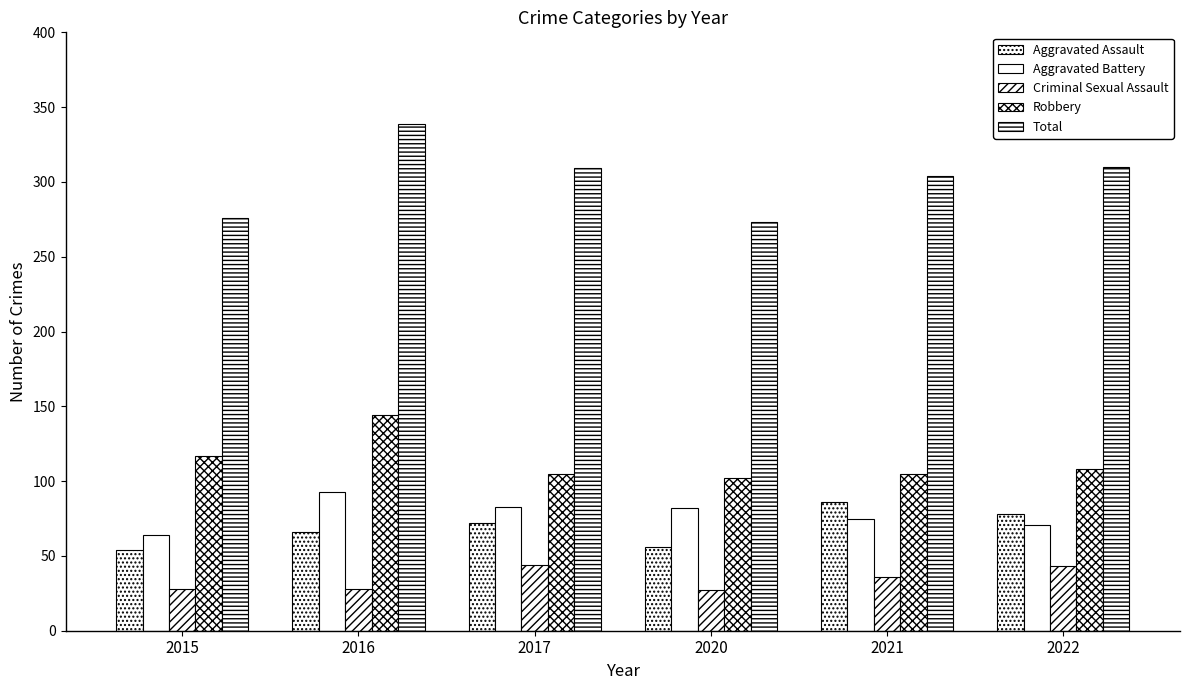

True or false: Aggravated Battery has a value of 64 at 2015.

True